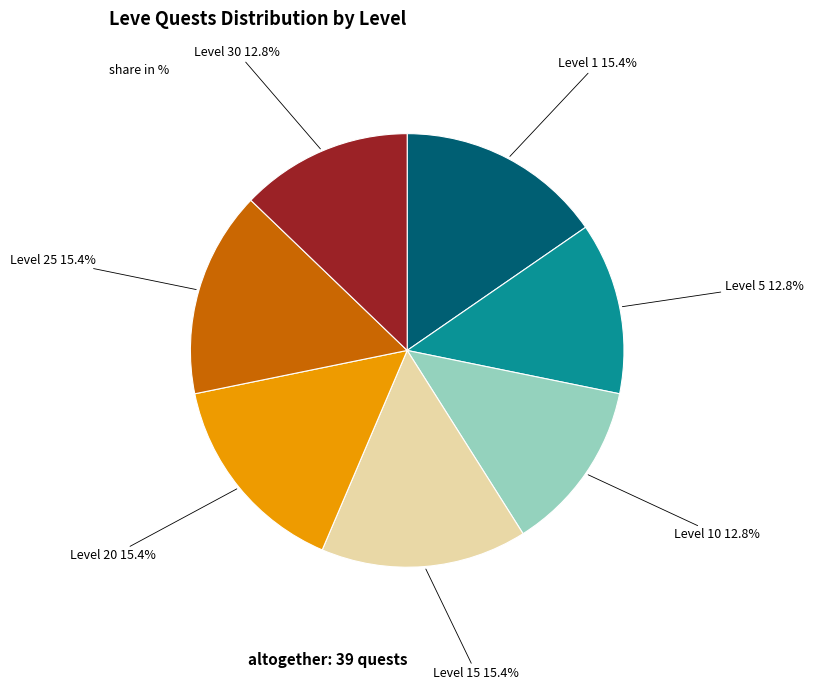

Is there any slice that represents more than half of the pie?

No